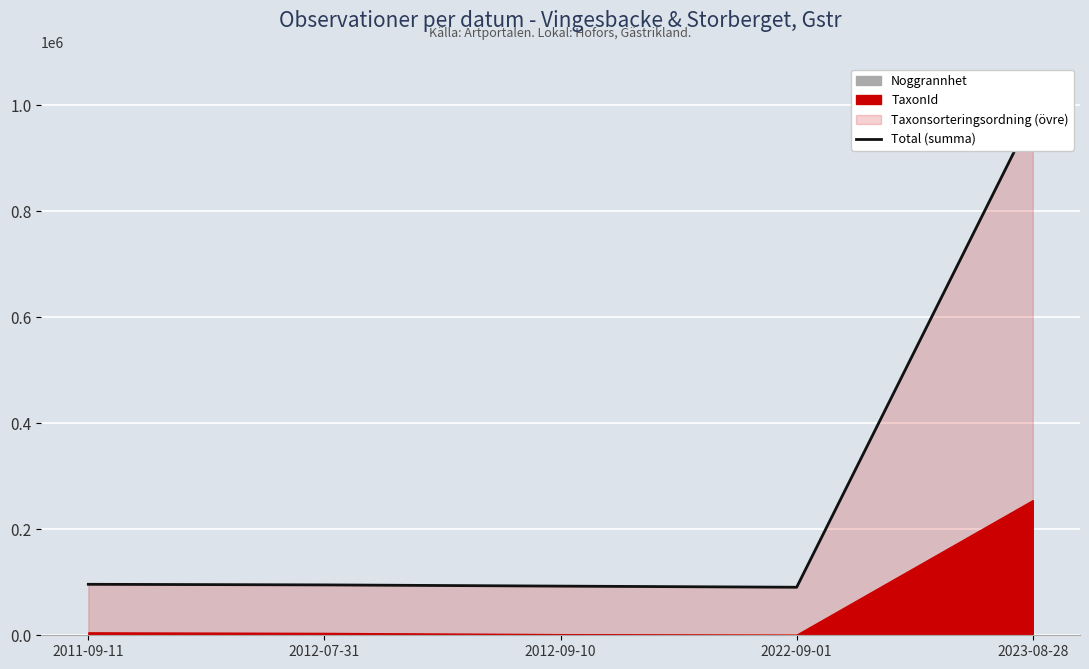

What is the label of the 1st point from the right?

2023-08-28